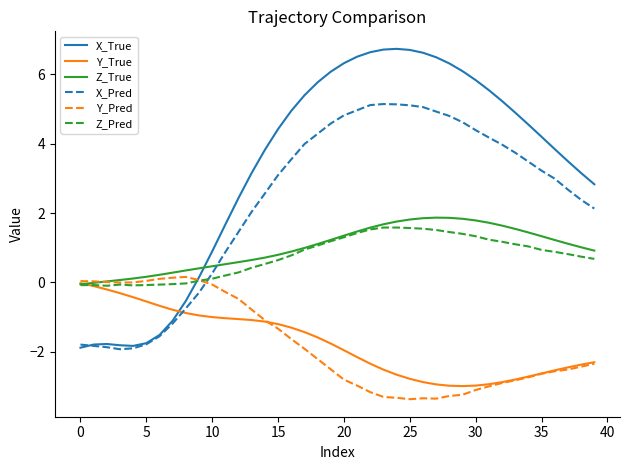

What is the highest value of the Z_Pred series?

1.6